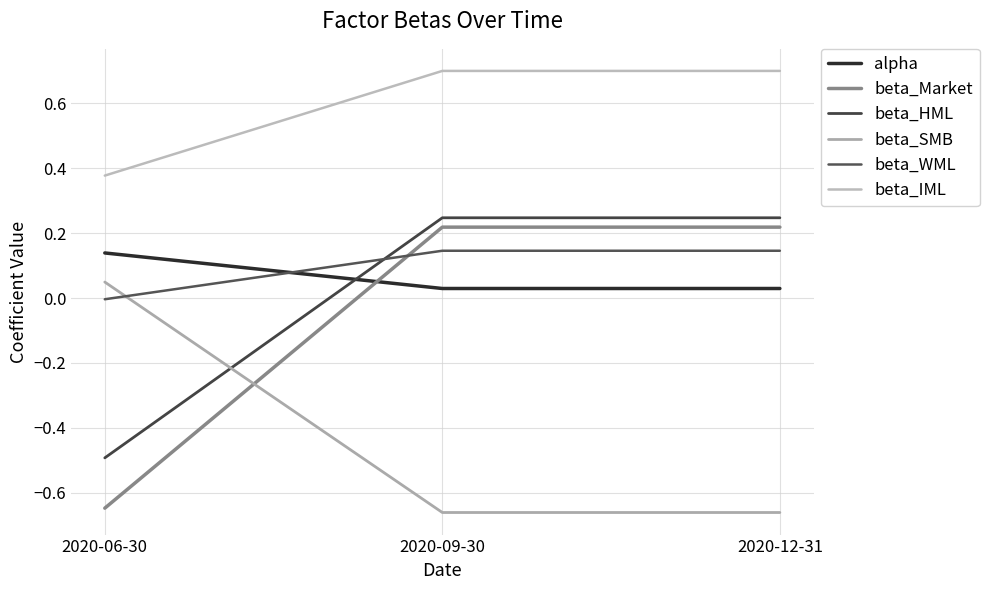

What are all the series names shown in the legend?

alpha, beta_Market, beta_HML, beta_SMB, beta_WML, beta_IML